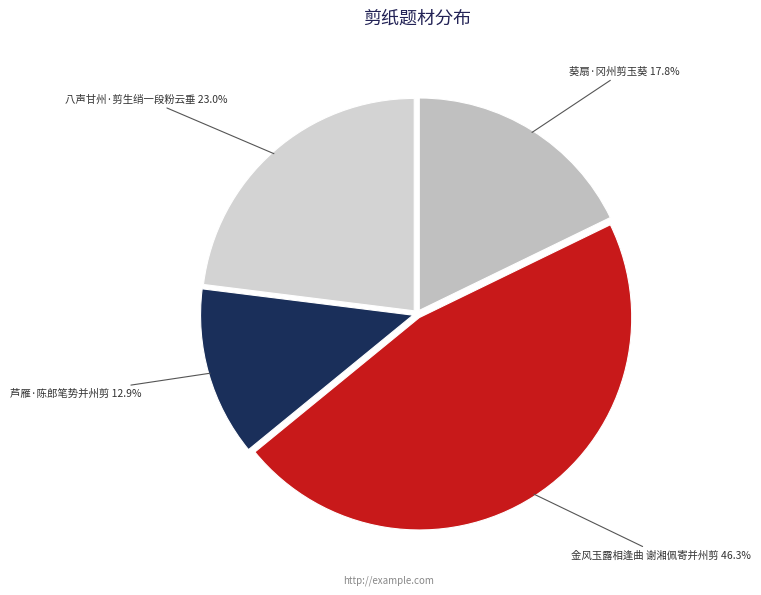

Is there any slice that represents more than half of the pie?

No